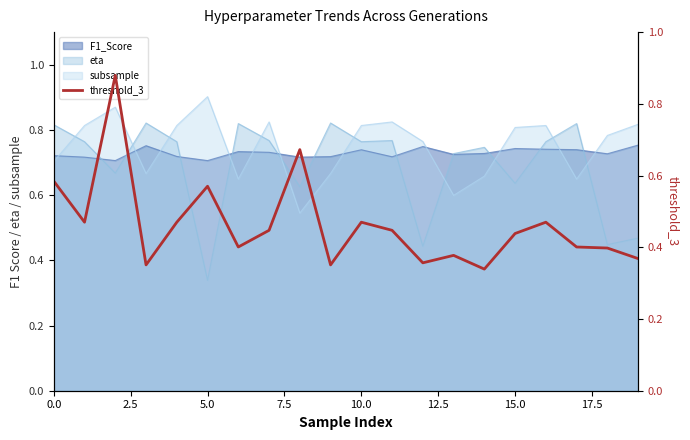

The value of subsample at 15.0 is 0.8. True or false?

True